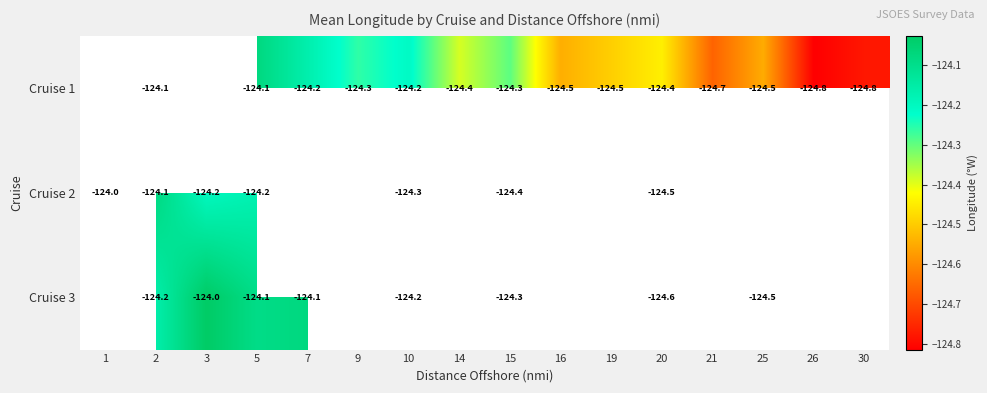

Is the value of Cruise 1 at 10 greater than the value of Cruise 3 at 3?

No